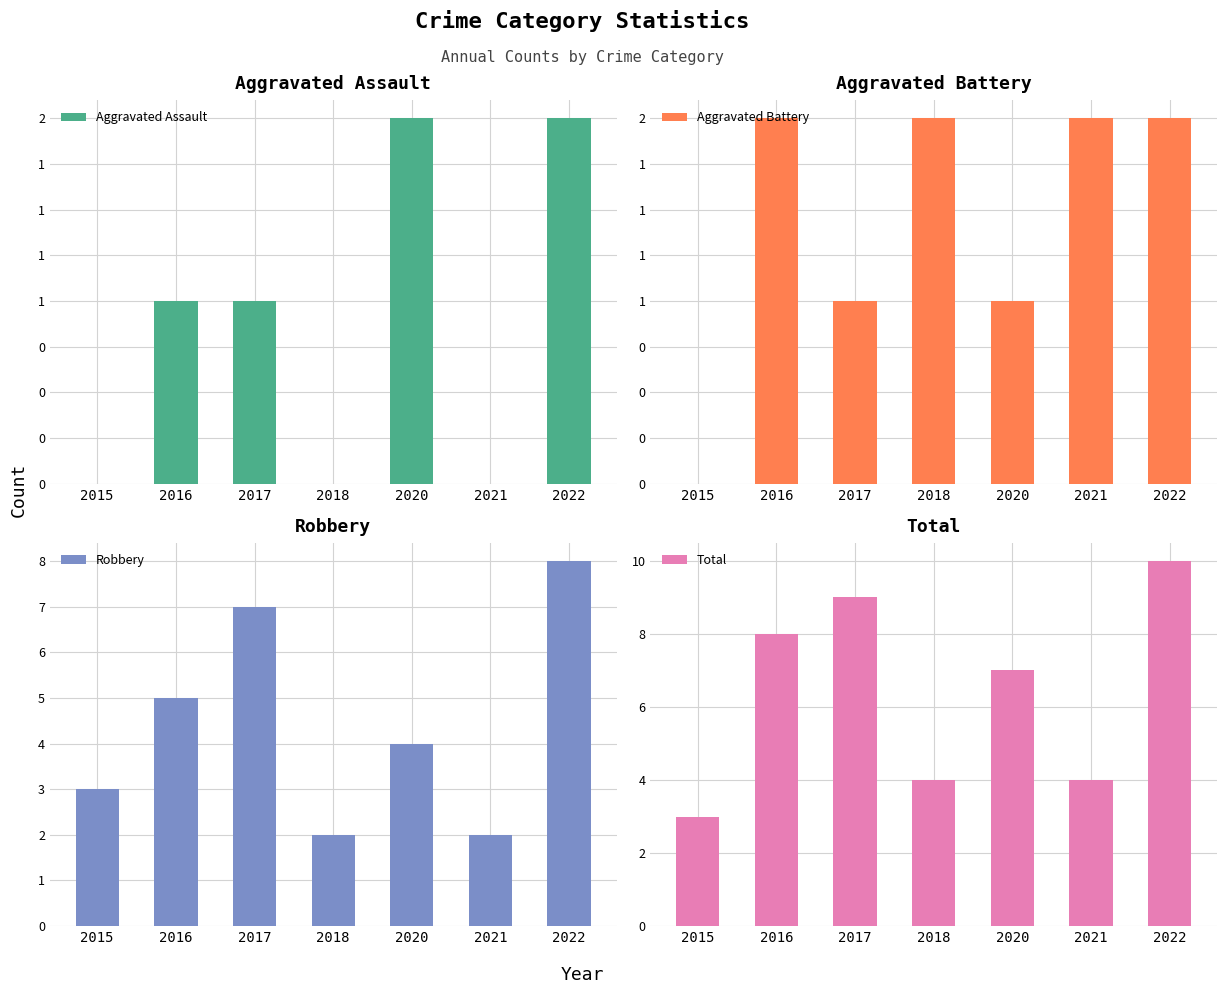

Which has a higher value, 2016 or 2018?

2016